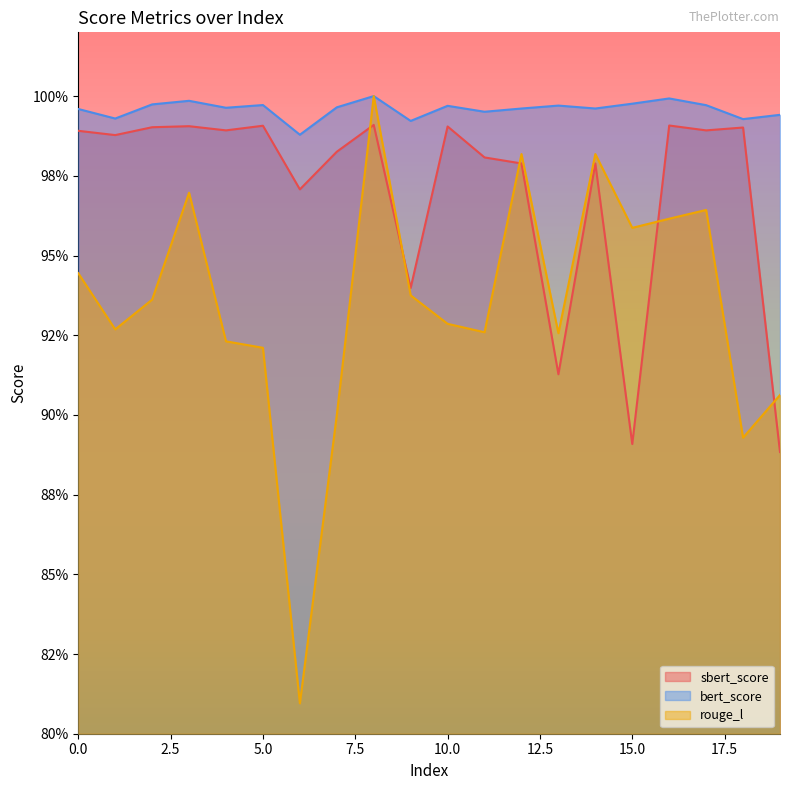

What is the value of the bert_score point at the 20th from the left?

1.0